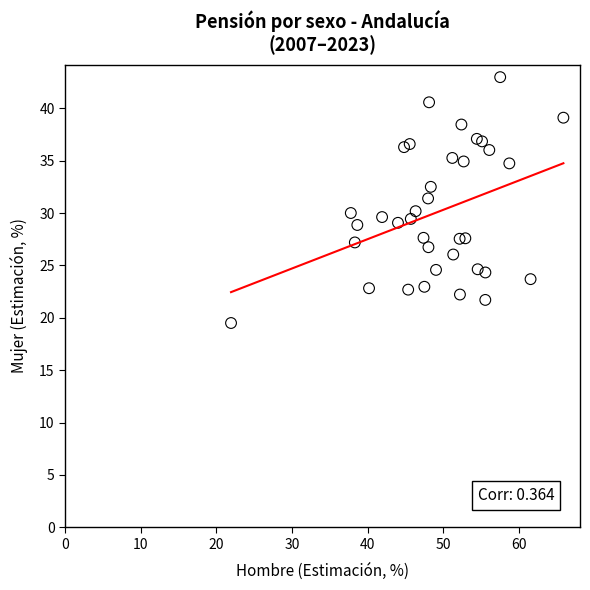

What is the range of Y values (max minus min)?

23.5